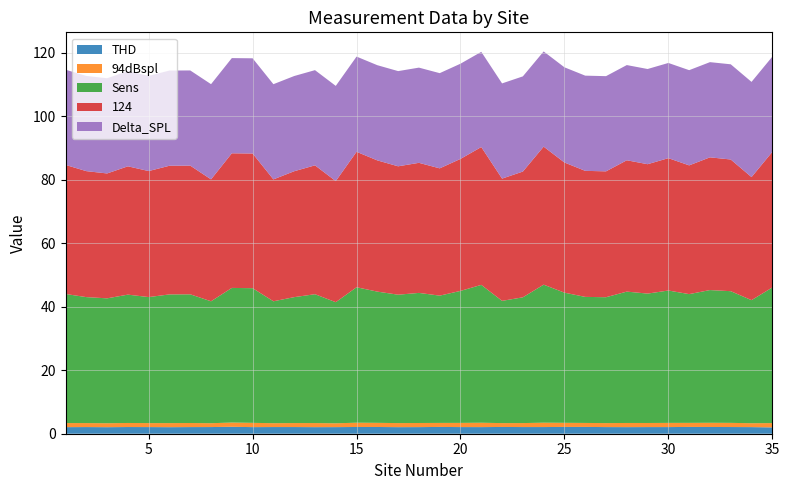

Reading left to right, list all the values displayed in this chart.

THD: 2.1	2.1	2.1	2.1	2.1	2.1	2.1	2.1	2.2	2.1	2.1	2.1	2.1	2.1	2.1	2.1	2.1	2.1	2.1	2.1	2.1	2.1	2.1	2.1	2.1	2.1	2.1	2.1	2.1	2.1	2.1	2.1	2.1	2.1	2.0
94dBspl: 1.3	1.3	1.2	1.3	1.3	1.3	1.3	1.2	1.3	1.3	1.2	1.3	1.3	1.2	1.3	1.3	1.3	1.3	1.3	1.3	1.4	1.2	1.3	1.4	1.3	1.3	1.3	1.3	1.3	1.3	1.3	1.3	1.3	1.2	1.4
Sens: 40.7	39.7	39.4	40.4	39.7	40.6	40.6	38.4	42.4	42.4	38.4	39.7	40.6	38.2	42.7	41.4	40.5	41.0	40.1	41.6	43.4	38.5	39.6	43.5	41.0	39.7	39.7	41.4	40.8	41.7	40.6	41.8	41.5	38.8	42.7
124: 40.7	39.7	39.4	40.4	39.7	40.6	40.6	38.4	42.4	42.4	38.4	39.7	40.6	38.2	42.7	41.4	40.5	41.0	40.1	41.6	43.4	38.5	39.6	43.5	41.0	39.7	39.7	41.4	40.8	41.7	40.6	41.8	41.5	38.8	42.7
Delta_SPL: 30.0	30.0	30.0	30.0	30.0	30.0	30.0	30.0	30.0	30.0	30.0	30.0	30.0	30.0	30.0	30.0	30.0	30.0	30.0	30.0	30.0	30.0	30.0	30.0	30.0	30.0	30.0	30.0	30.0	30.0	30.0	30.0	30.0	30.0	30.0